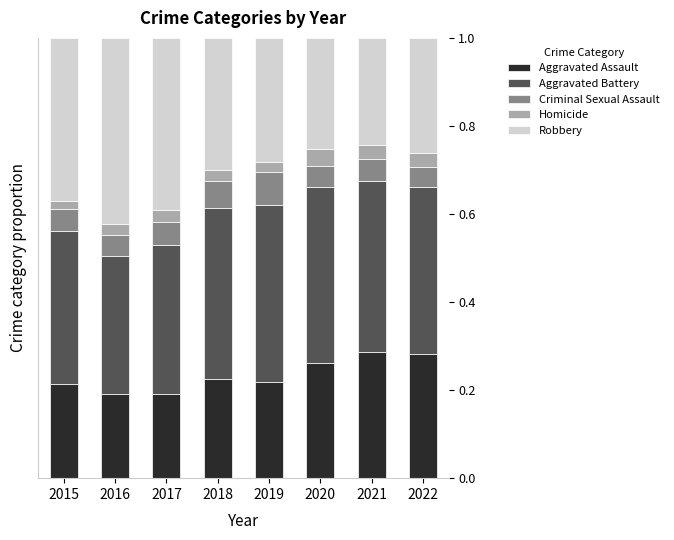

Does the chart contain any negative values?

No